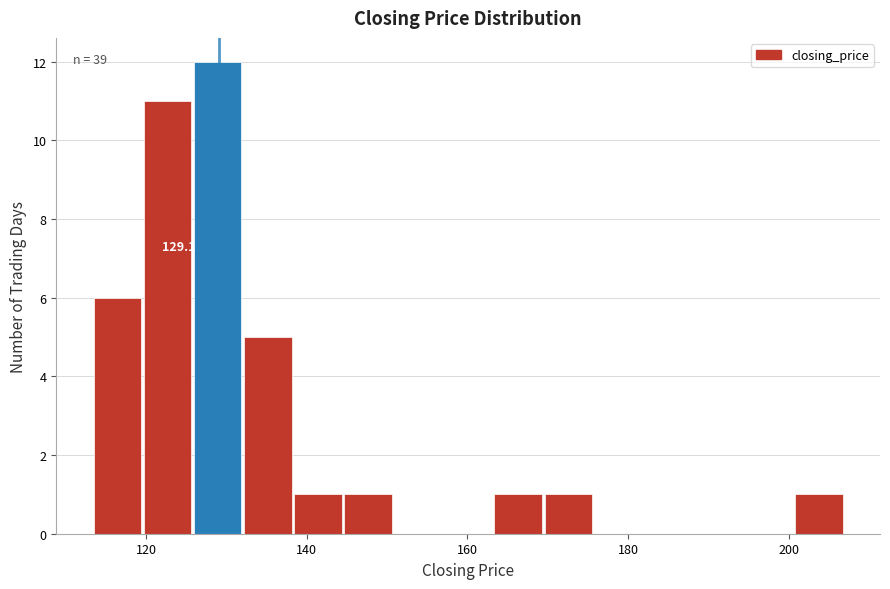

Read against the x-axis, roughly where is the centre of the tallest bar?

128